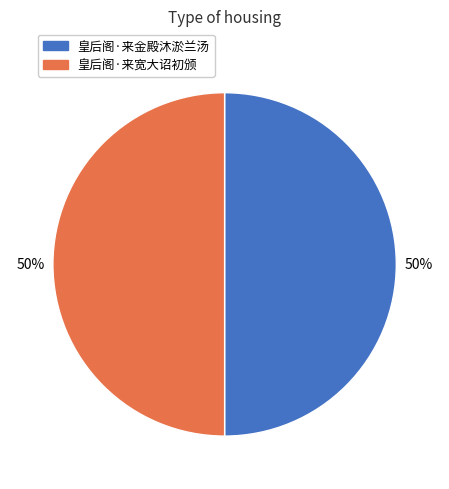

The 皇后阁·来宽大诏初颁 slice represents 57% of the pie. True or false?

False